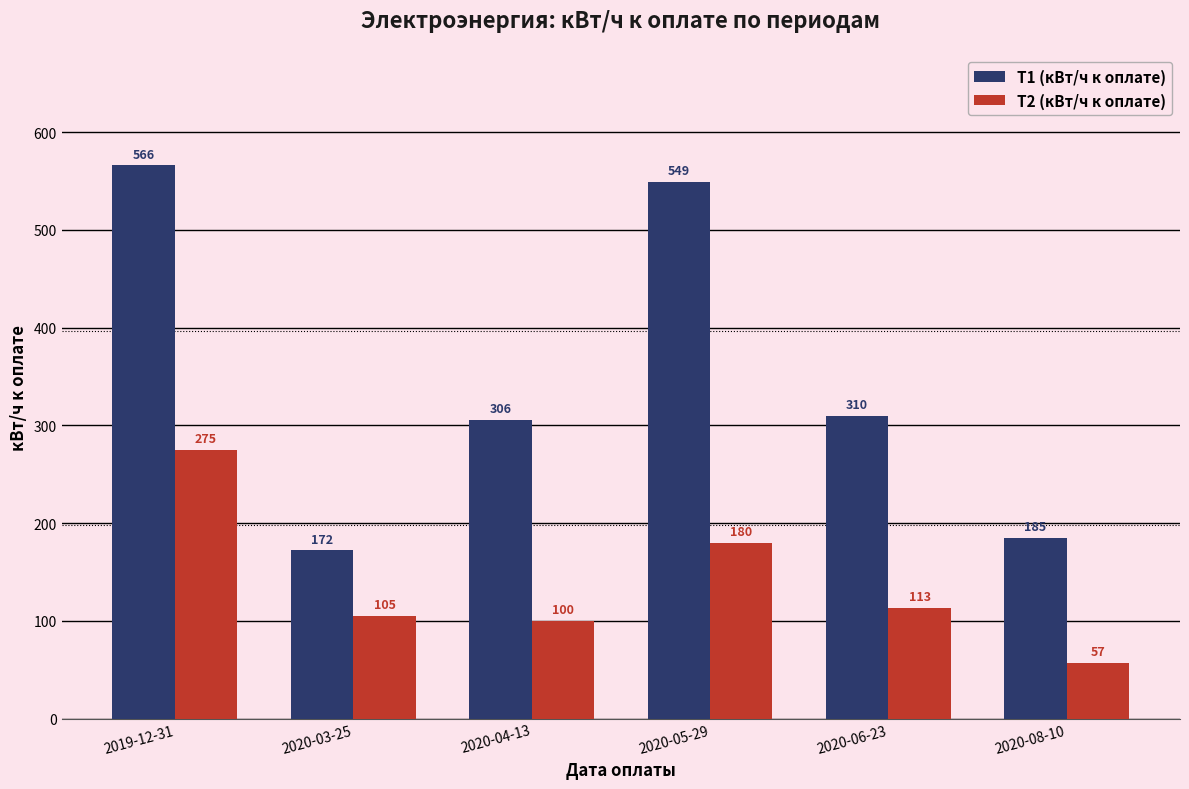

List the series in order of their overall mean, lowest first.

Т2 (кВт/ч к оплате), Т1 (кВт/ч к оплате)